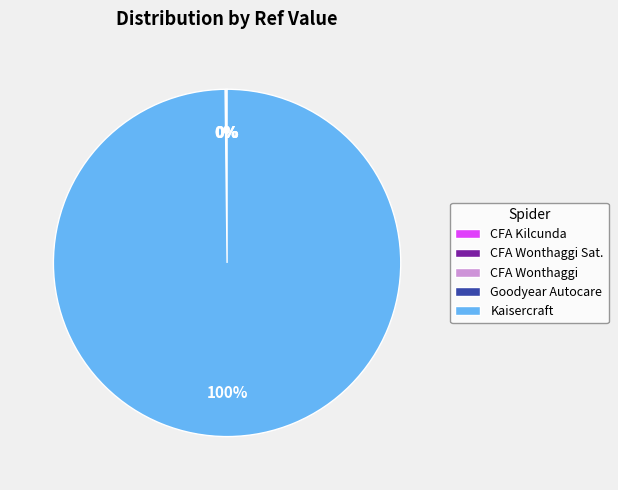

Is there any slice that represents more than half of the pie?

Yes